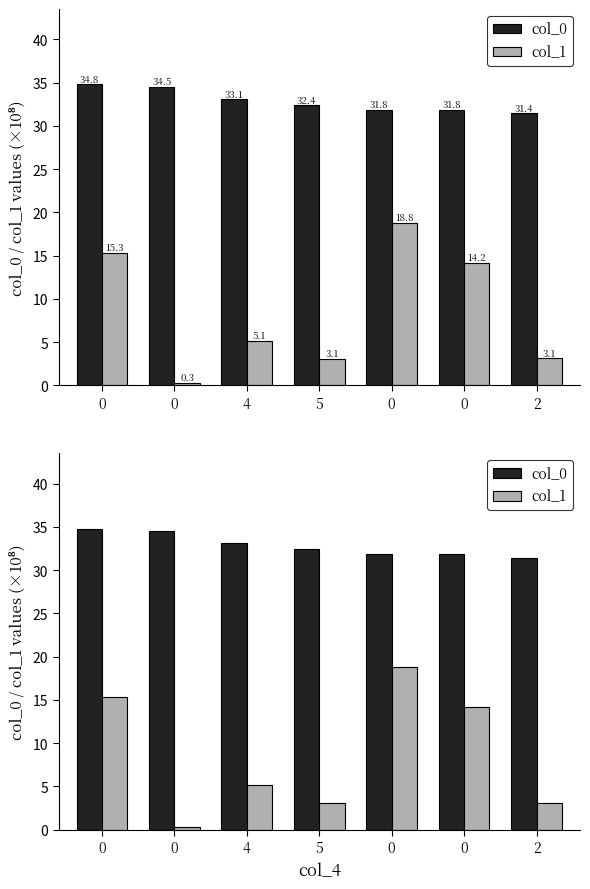

The col_1 series shows 18.8 at 0. True or false?

True